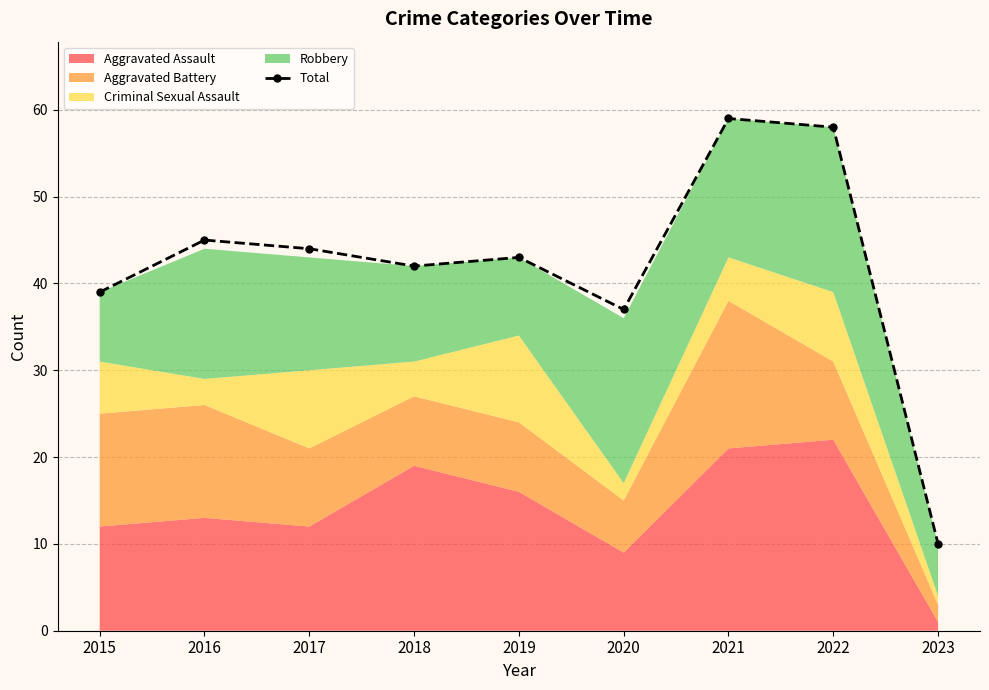

What is the average value?

42